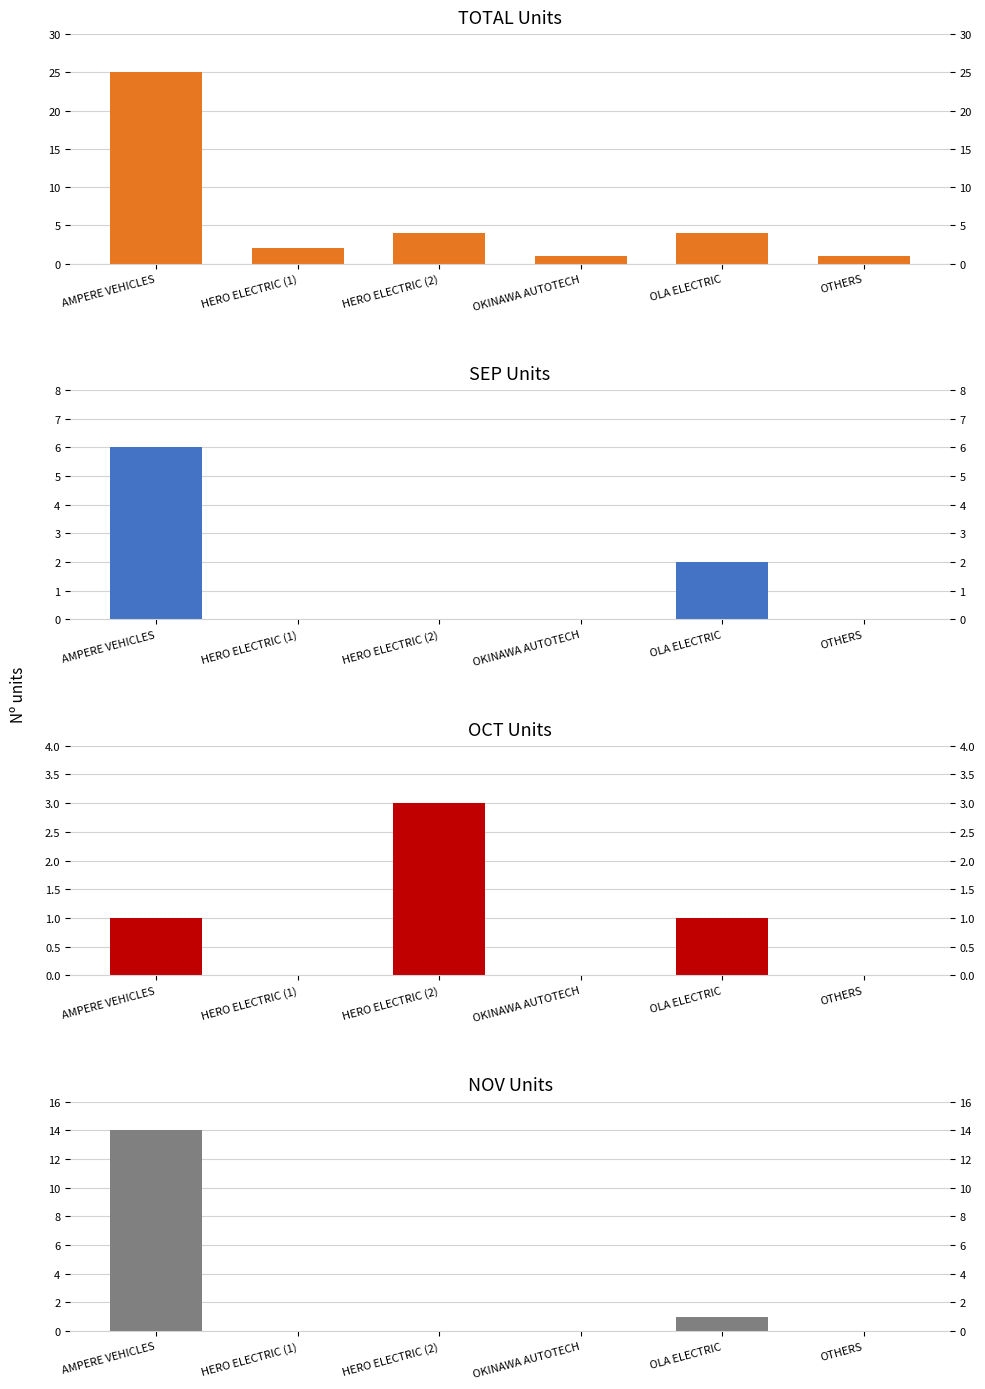

Which series changed the most between OLA ELECTRIC and OTHERS?

TOTAL